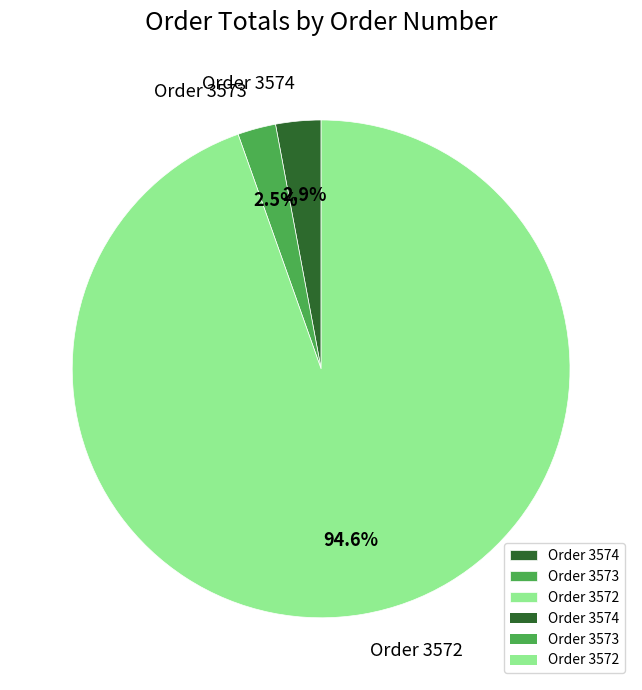

What portion of the pie excludes Order 3574?

97.1%